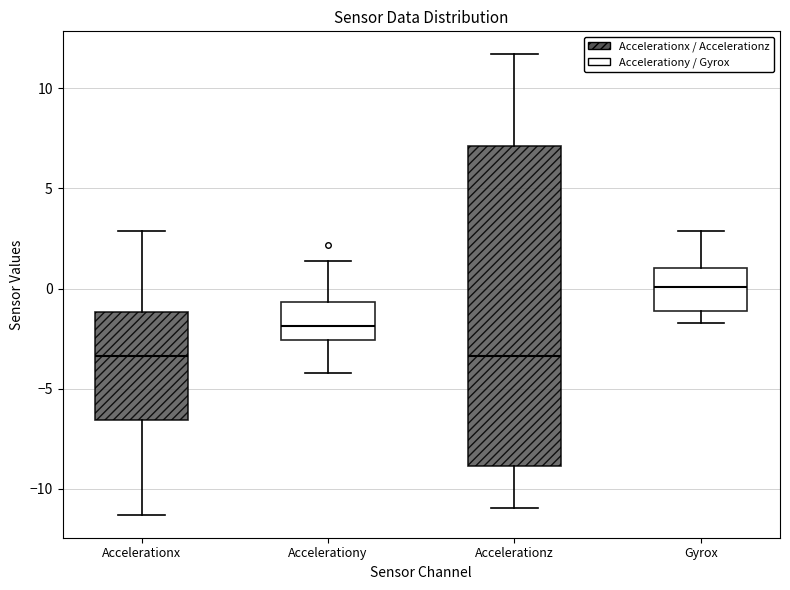

Reading left to right, transcribe this box plot: for each box, give where its median line is, the range the box spans, and where its two whiskers end, as read against the y-axis. The values are not printed on the chart, so give them approximately, as read against the axis.

Accelerationx: median -3.5, box -6.5 to -1.0, whiskers -11.5 to 3.0
Accelerationy: median -2.0, box -2.5 to -0.5, whiskers -4.0 to 1.5
Accelerationz: median -3.5, box -9.0 to 7.0, whiskers -11.0 to 11.5
Gyrox: median 0.0, box -1.0 to 1.0, whiskers -1.5 to 3.0